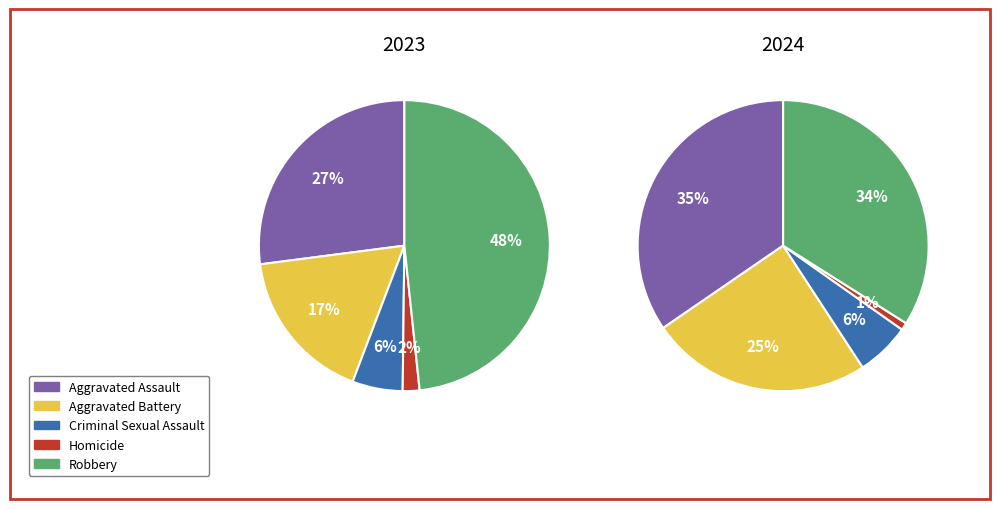

Which series has the largest range (max minus min)?

2023